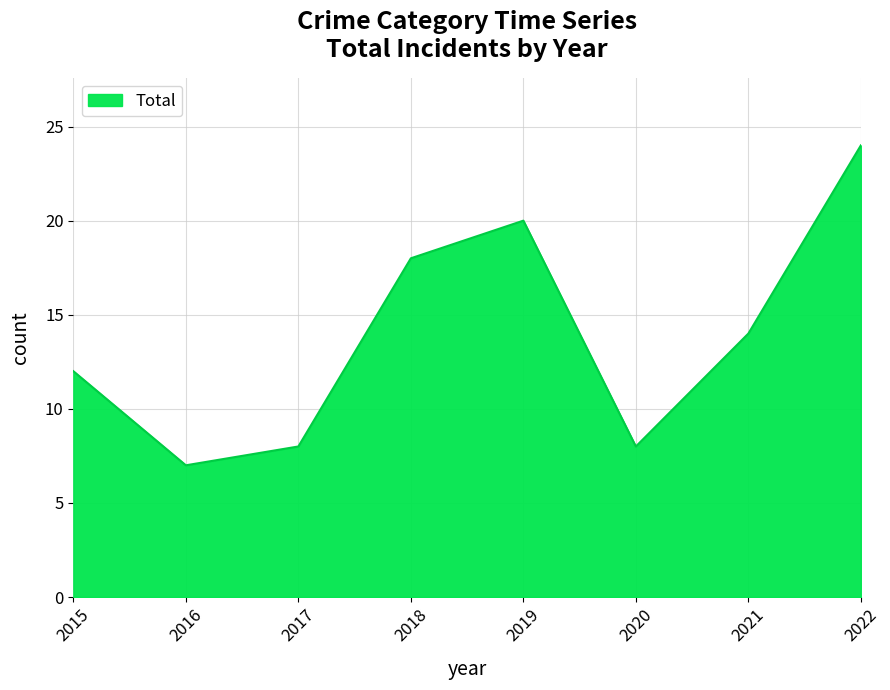

What is the difference between the values at 2019 and 2015?

8